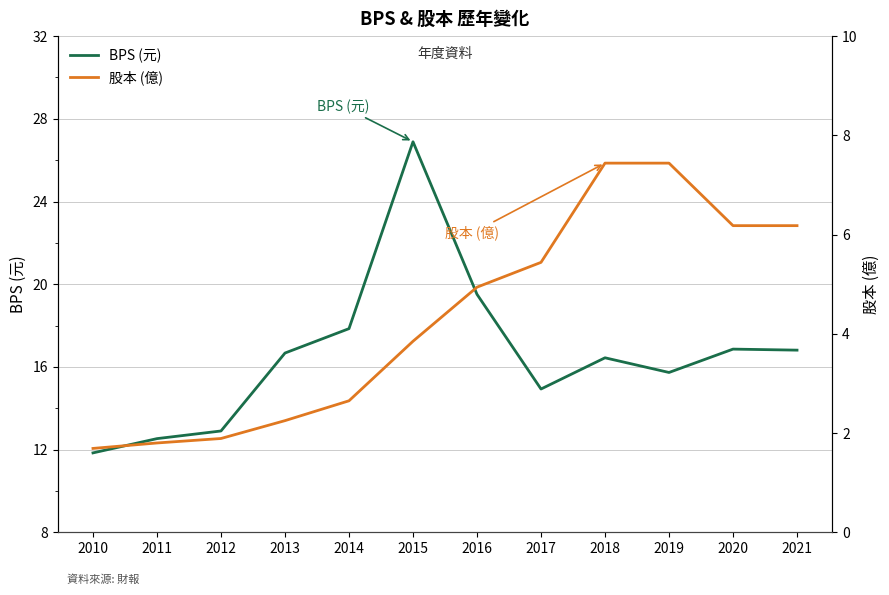

Which label corresponds to the smallest value in the chart?

2010